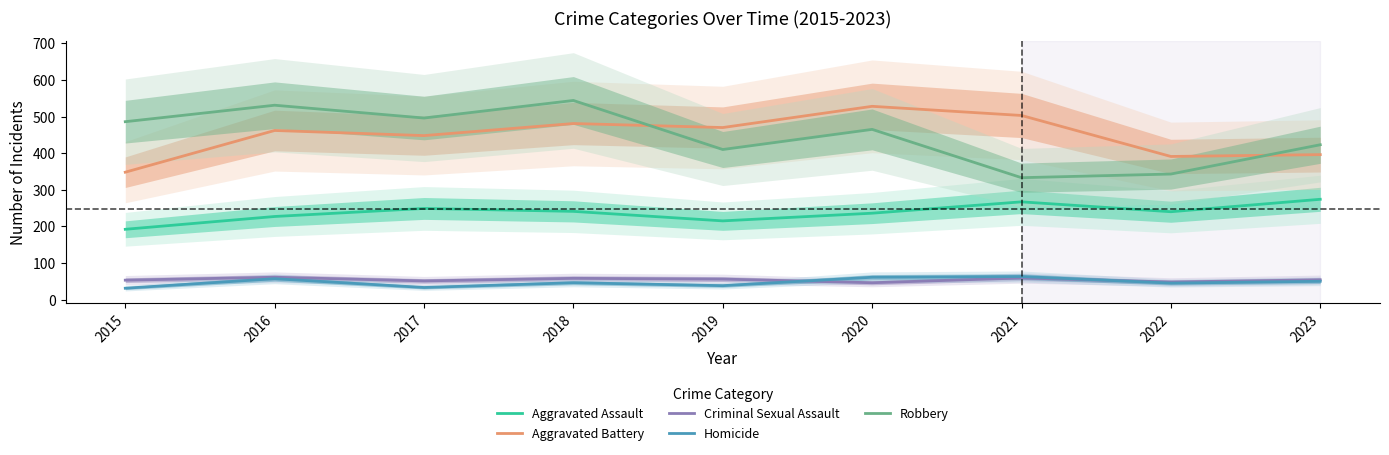

What is the sum of the Aggravated Assault values at 2020 and 2021?

503